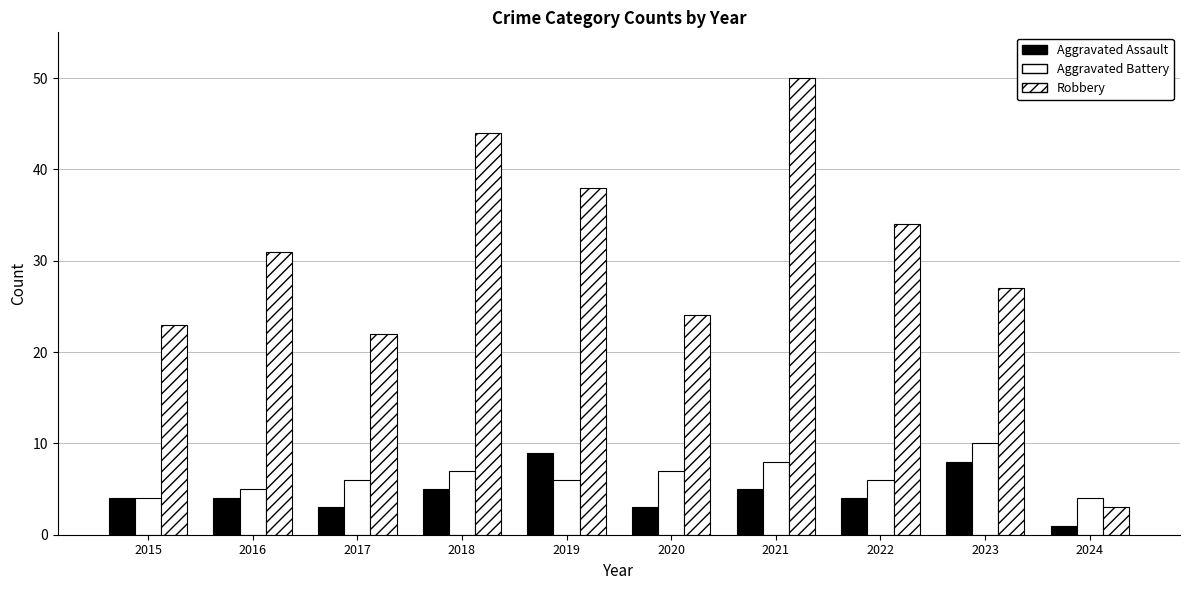

What is the value of the Aggravated Battery bar at the 5th from the left?

6